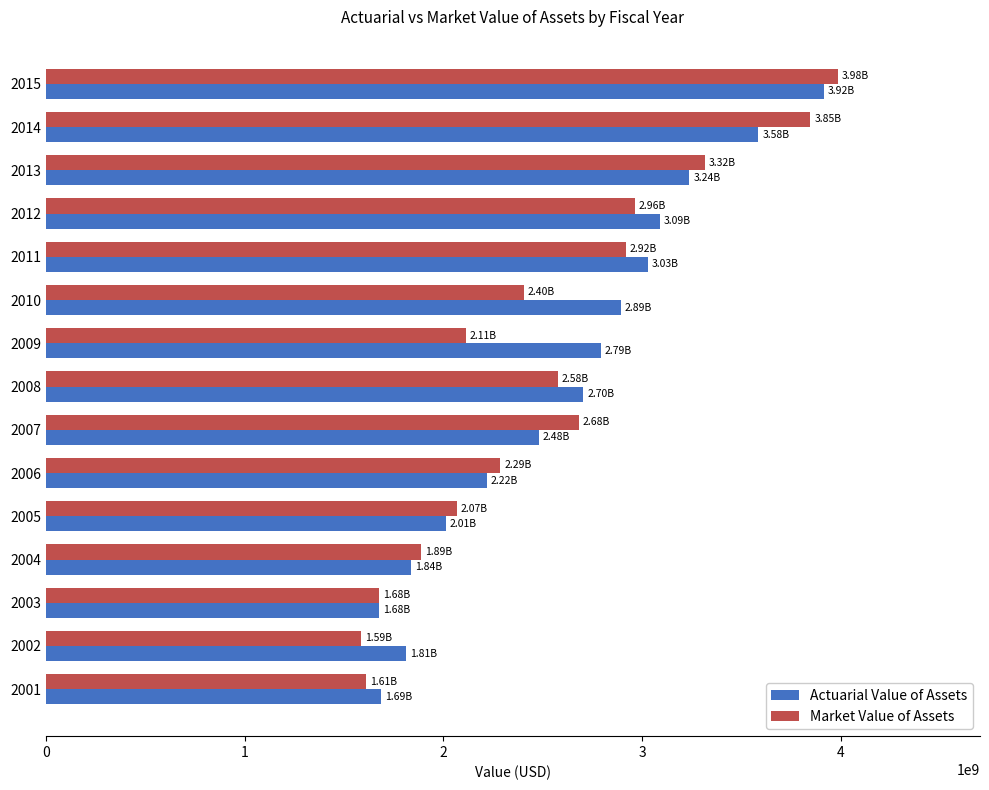

What is the sum of all Market Value of Assets values?

37921233096